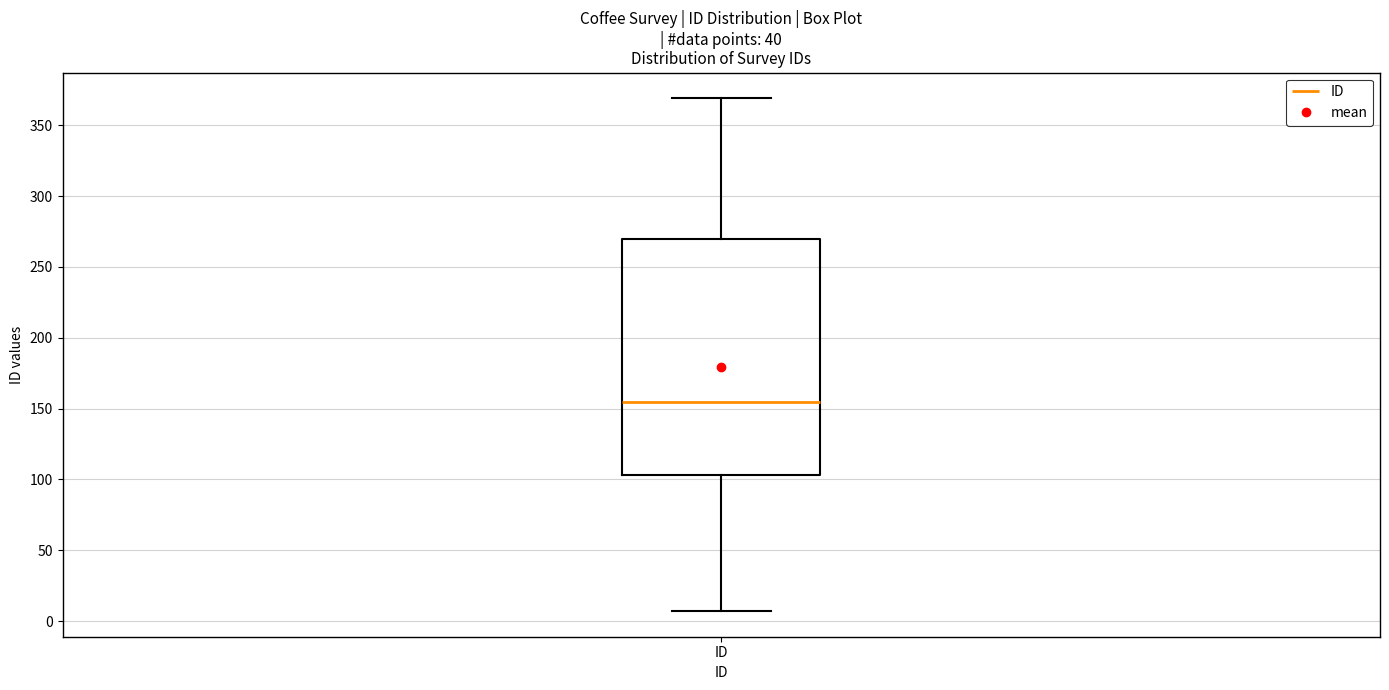

Read this box plot against the y-axis: the position of the median line, the range covered by the box, and the ends of both whiskers. The values are not printed on the chart, so give them approximately, as read against the axis.

median 155, box 105 to 270, whiskers 5 to 370